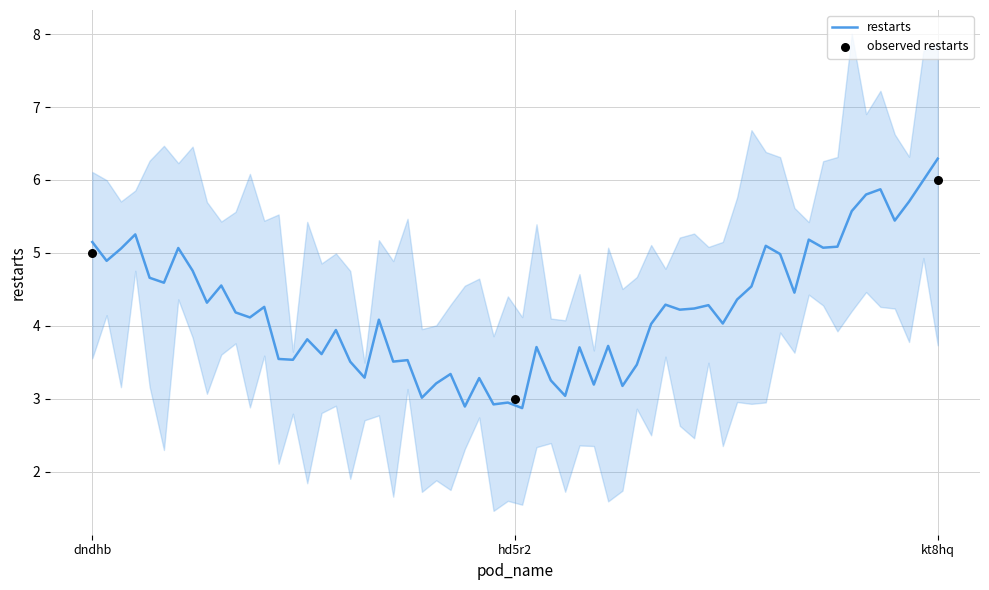

Which category has the highest value in the restarts series?

kt8hq